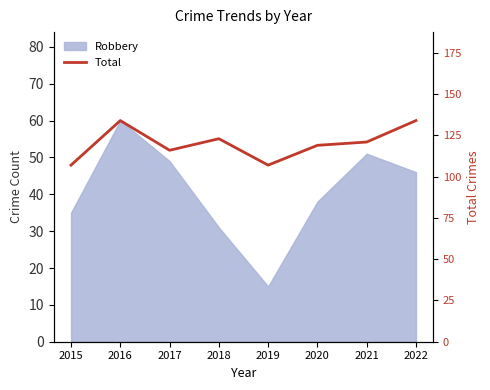

The value at 2016 is 134. True or false?

True